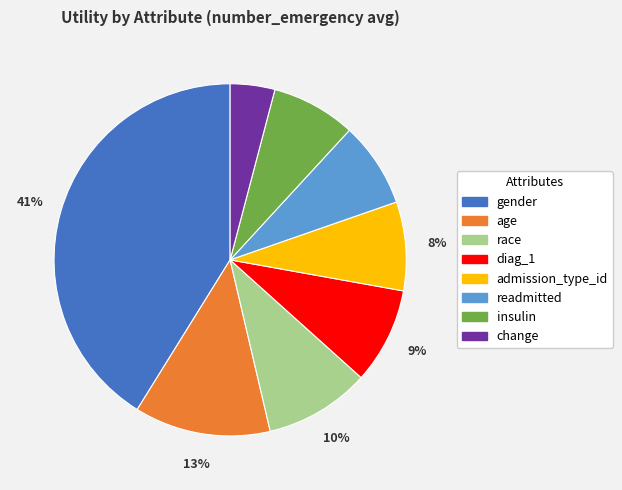

Between readmitted and diag_1, which is larger?

diag_1